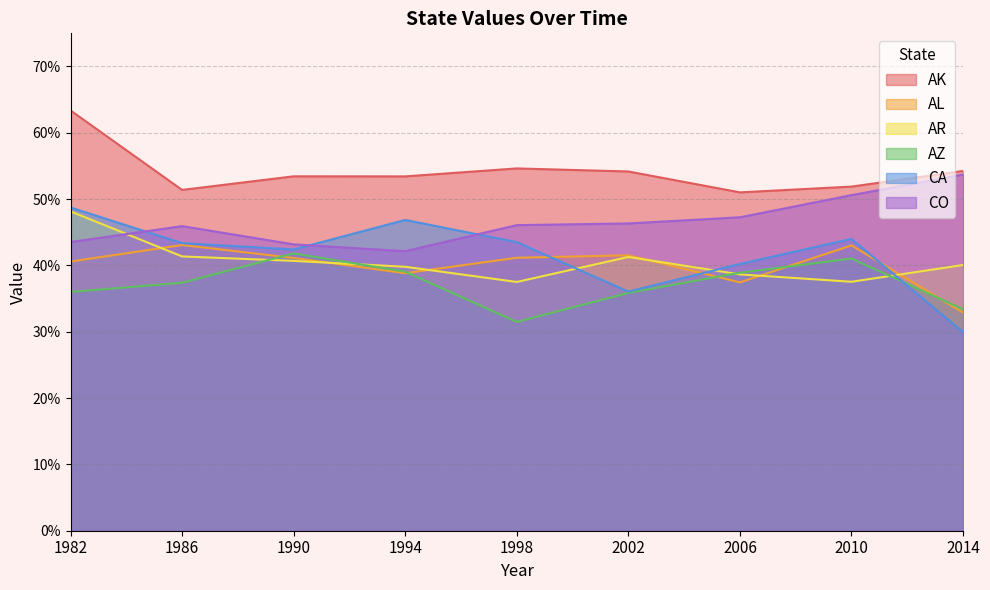

List the series in order of their peak value, lowest first.

AZ, AL, AR, CA, CO, AK